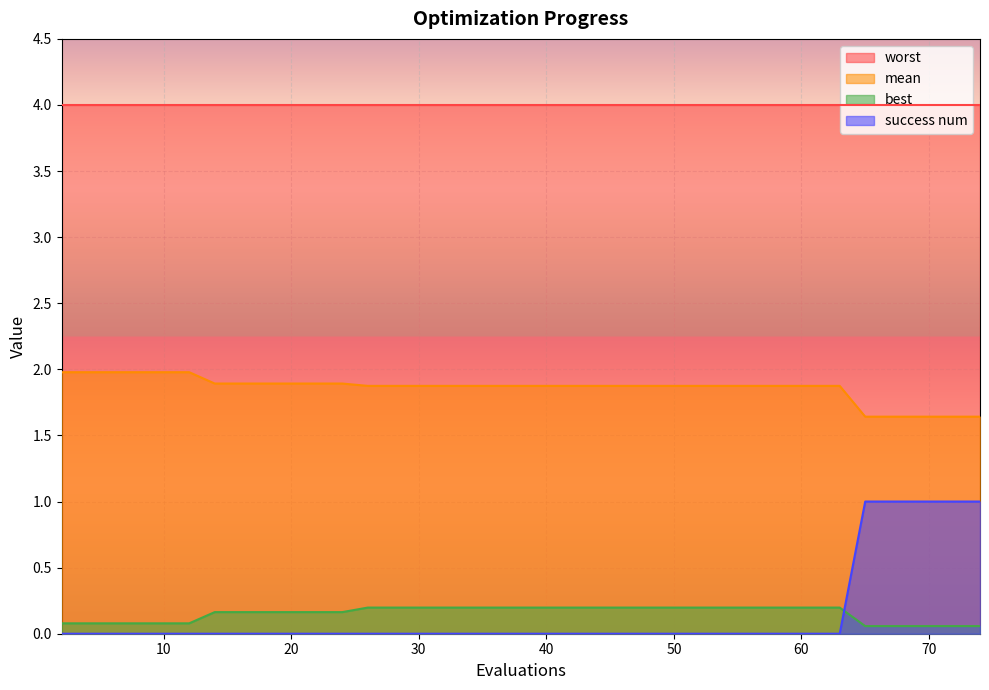

True or false: mean and success num cross at least once.

False